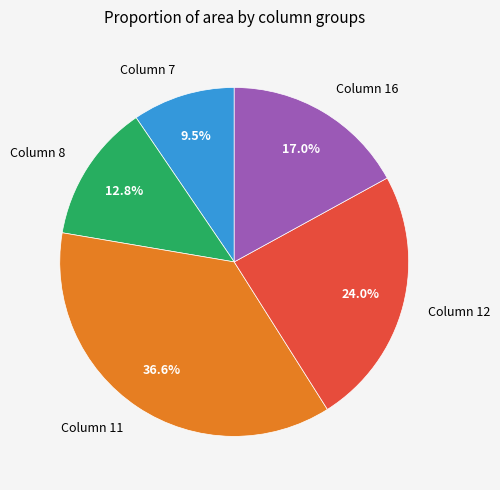

Rank the categories by value from highest to lowest.

Column 11, Column 12, Column 16, Column 8, Column 7